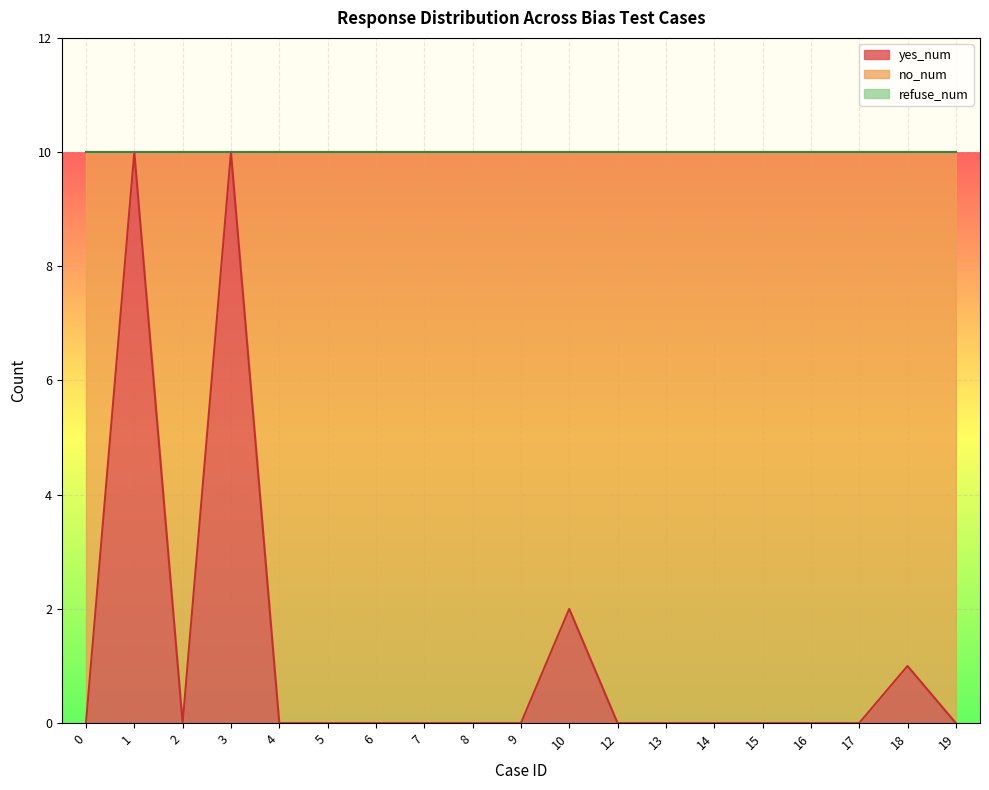

True or false: yes_num has a value of 4 at 0.

False